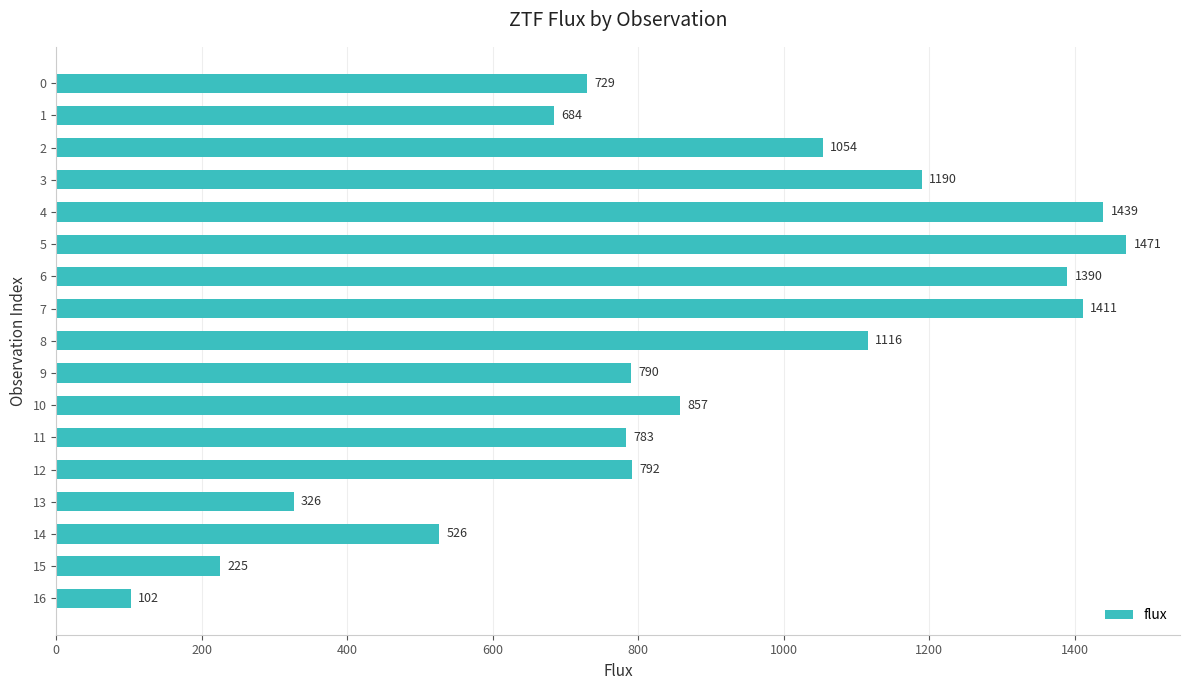

What is the maximum value shown in the chart?

1471.1